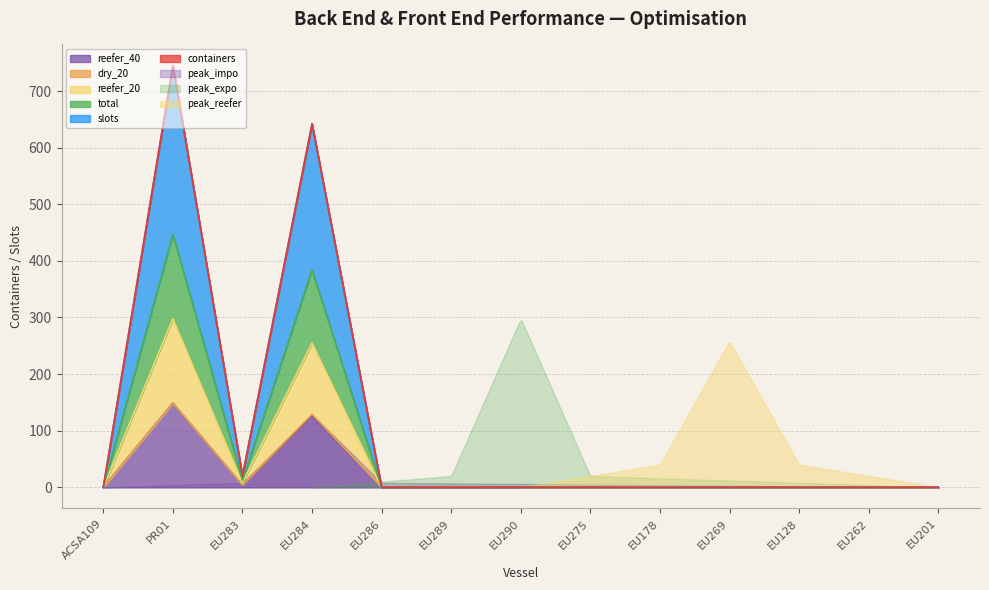

Is the value of slots at ACSA109 greater than the value of reefer_20 at EU178?

No